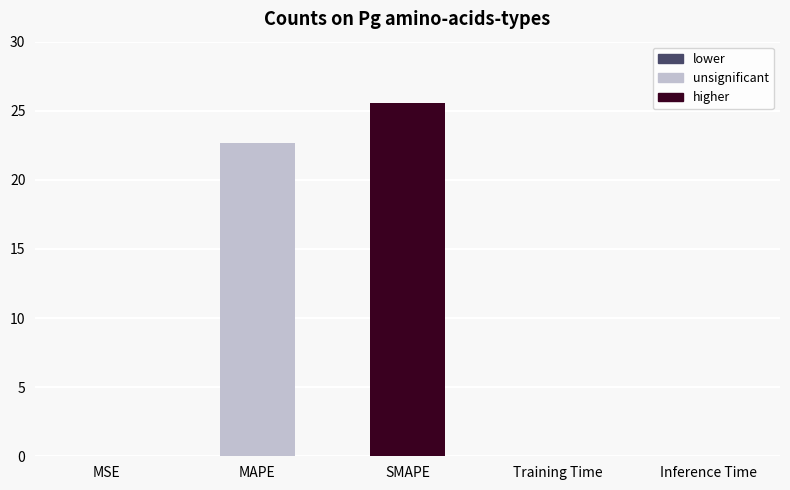

The chart shows a value of 0.0 at Training Time. True or false?

True